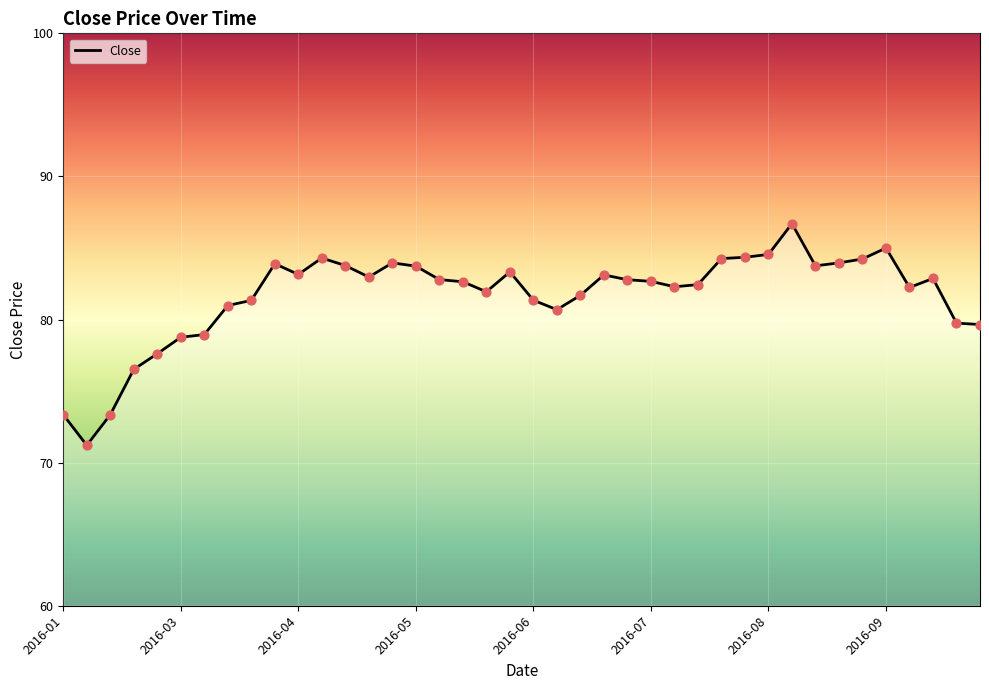

What is the minimum value shown in the chart?

71.2